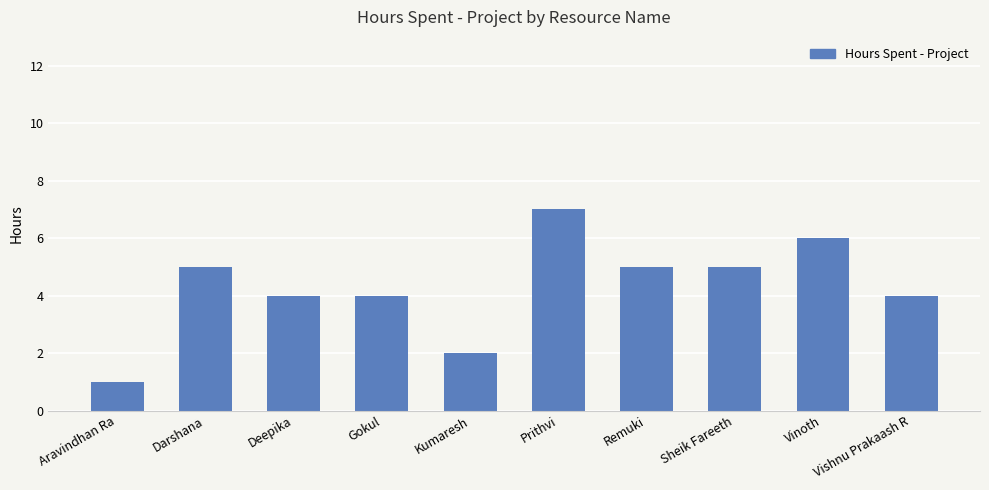

At which category does the chart reach its minimum across all series?

Aravindhan Ra